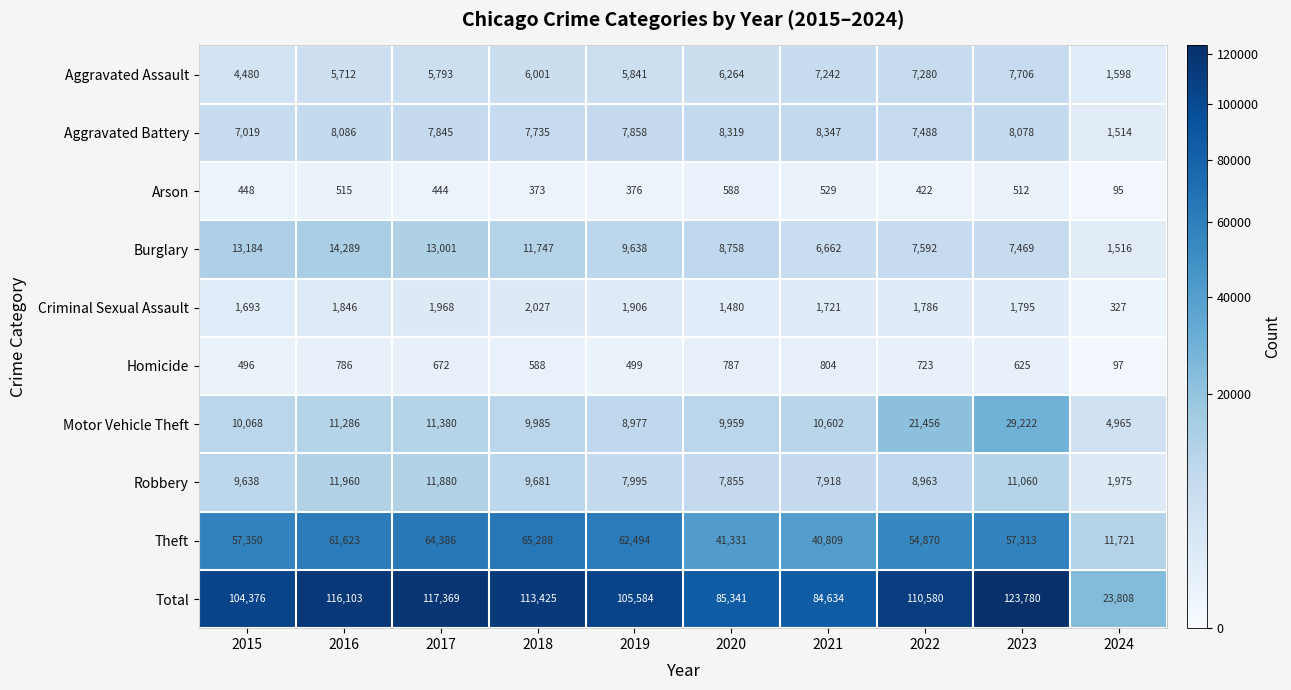

What is the difference between the maximum and minimum values in the Homicide series?

707